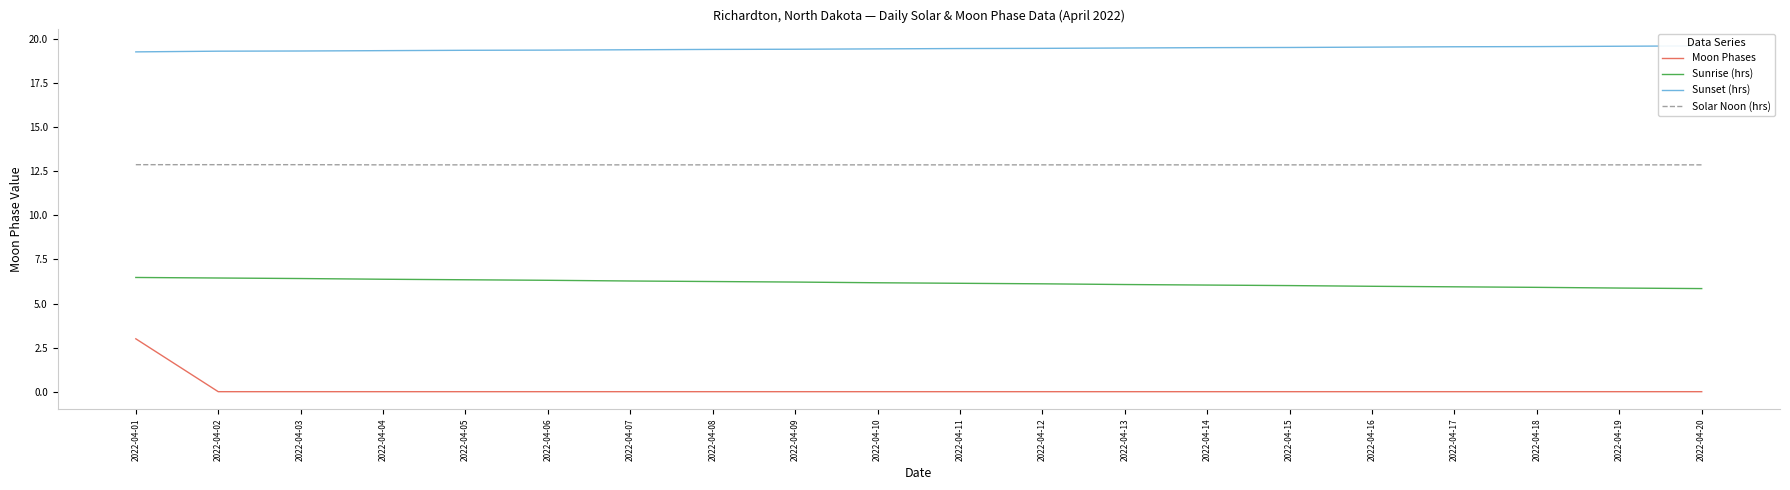

Which category has the highest value in the Moon Phases series?

2022-04-01